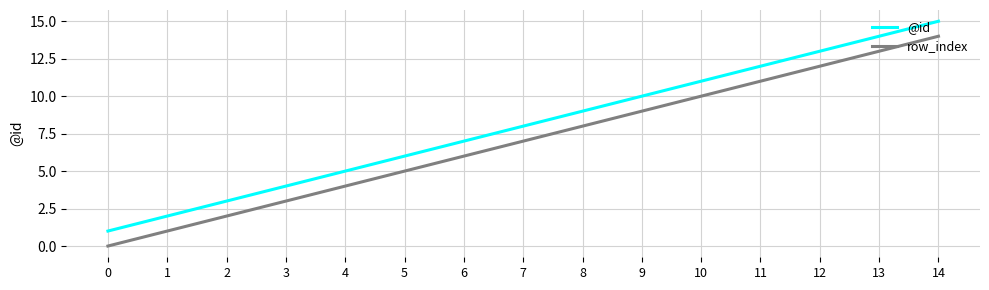

Reading left to right, list all the values displayed in this chart.

@id: 0=1	1=2	2=3	3=4	4=5	5=6	6=7	7=8	8=9	9=10	10=11	11=12	12=13	13=14	14=15
row_index: 0=0	1=1	2=2	3=3	4=4	5=5	6=6	7=7	8=8	9=9	10=10	11=11	12=12	13=13	14=14